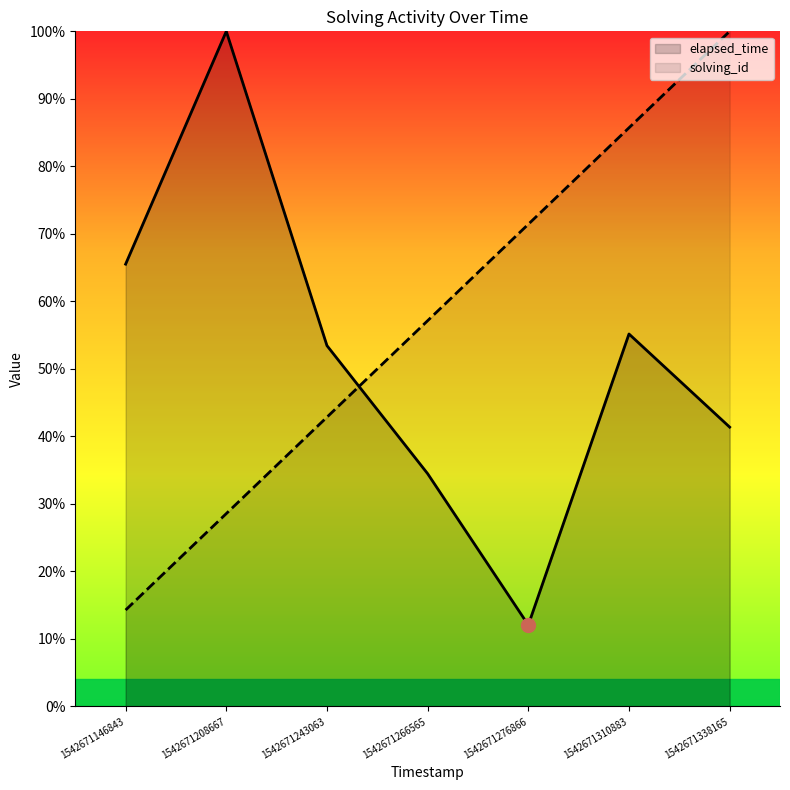

Which series changed the most between 1542671310883 and 1542671338165?

solving_id